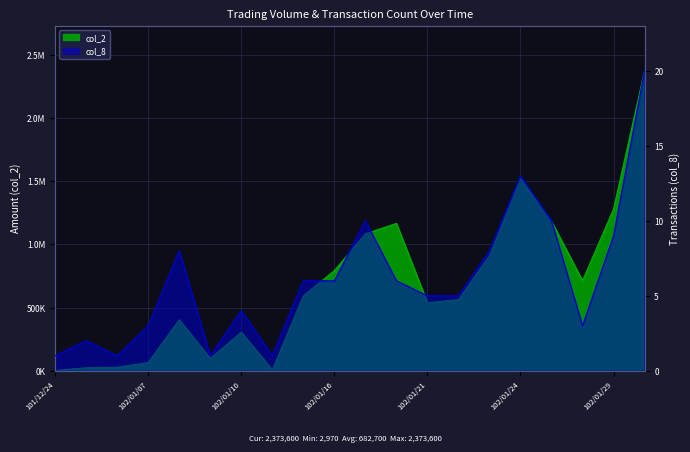

What is the maximum value shown in the chart?

2373600